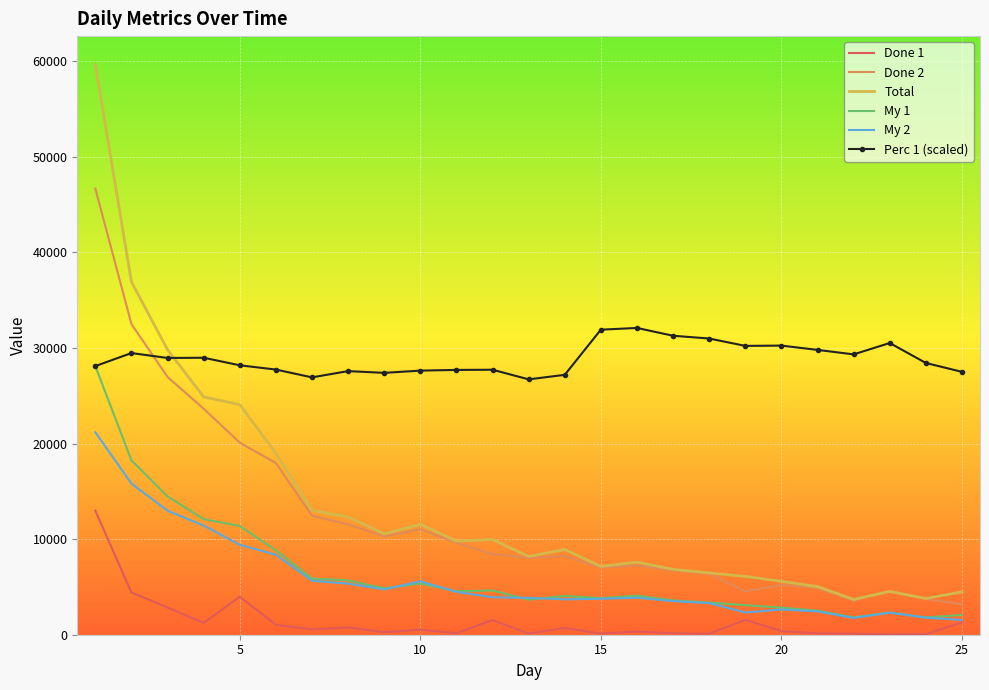

List the series in order of their peak value, highest first.

Total, Done 2, Perc 1 (scaled), My 1, My 2, Done 1